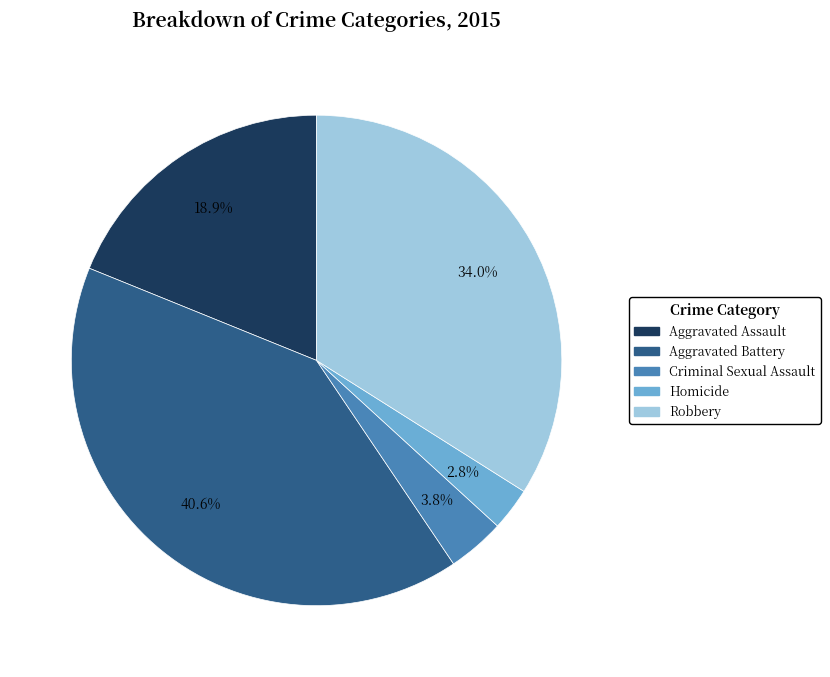

Is the sum of Robbery and Aggravated Battery greater than half?

Yes